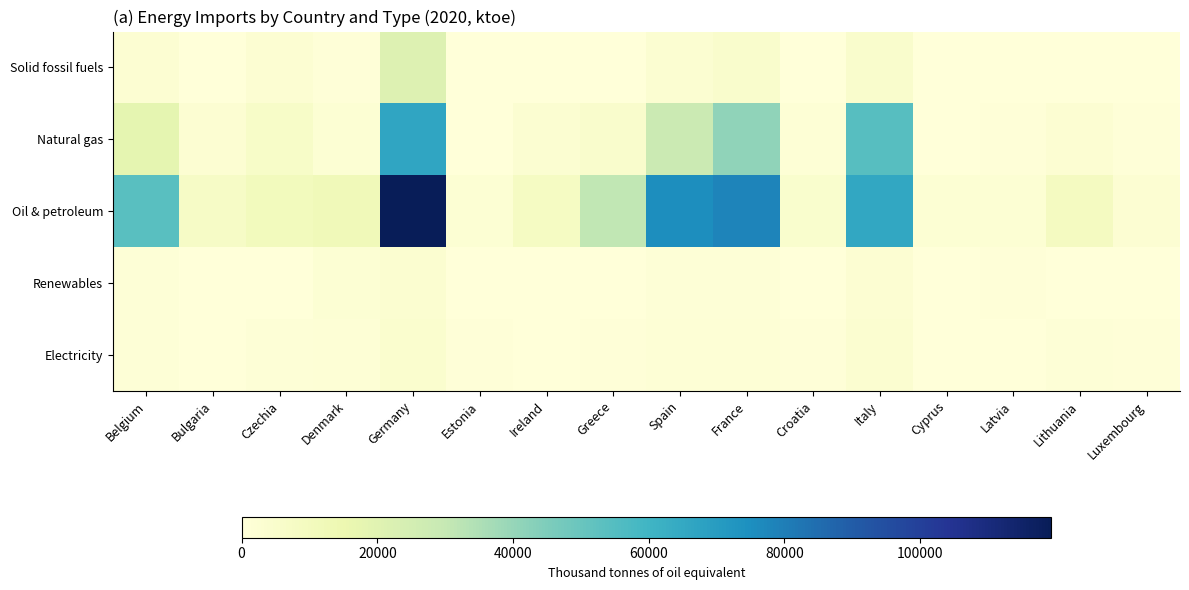

At which category is the sum across all series the highest?

Germany